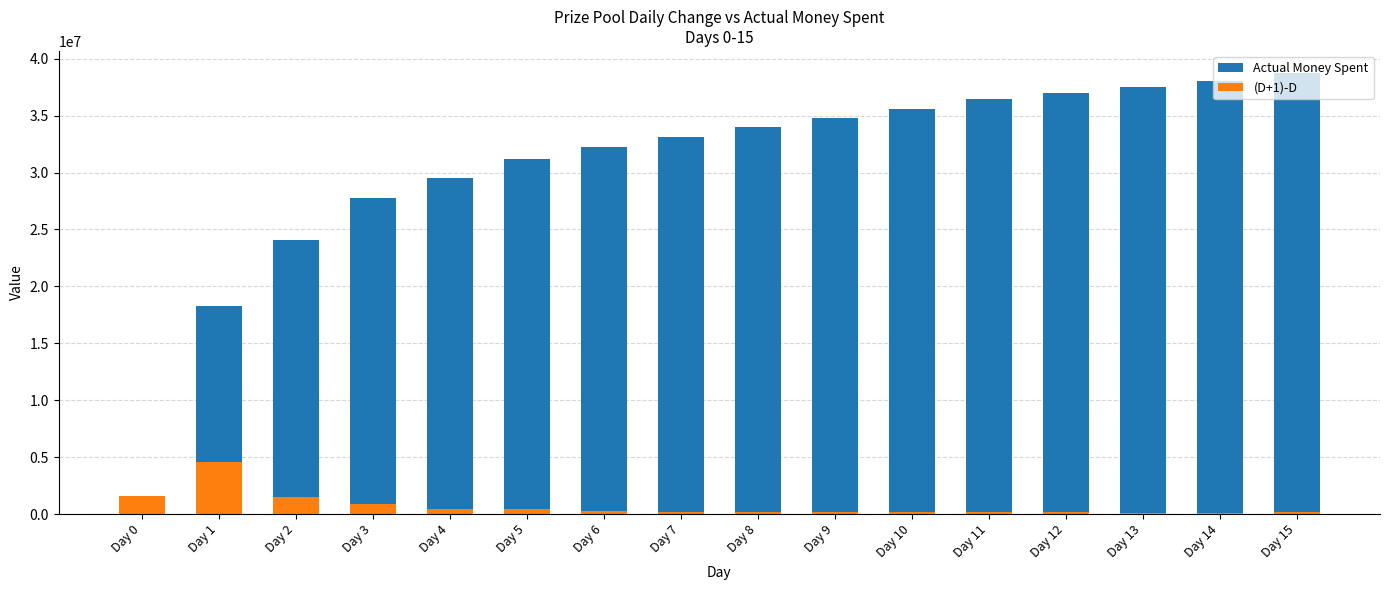

Which series has the largest total across all categories?

Actual Money Spent